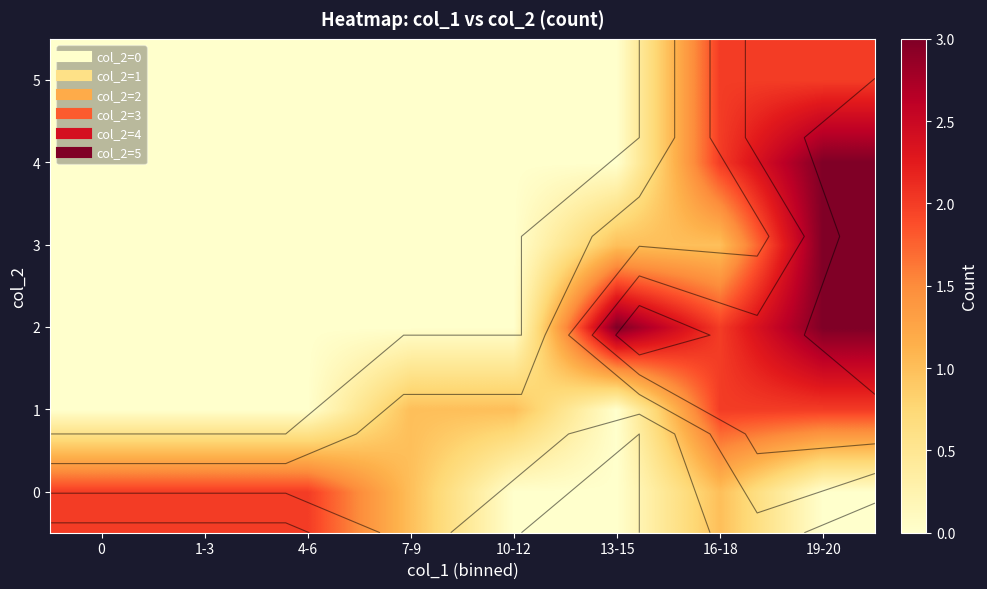

At how many categories does at least one series exceed 1?

6